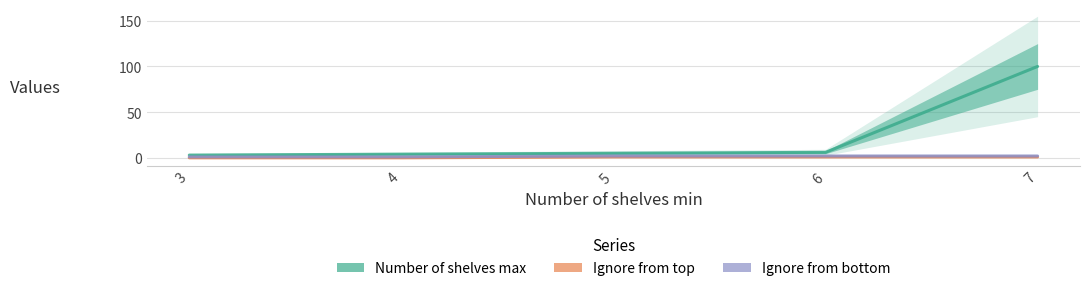

What is the total value across all series at 4?

5